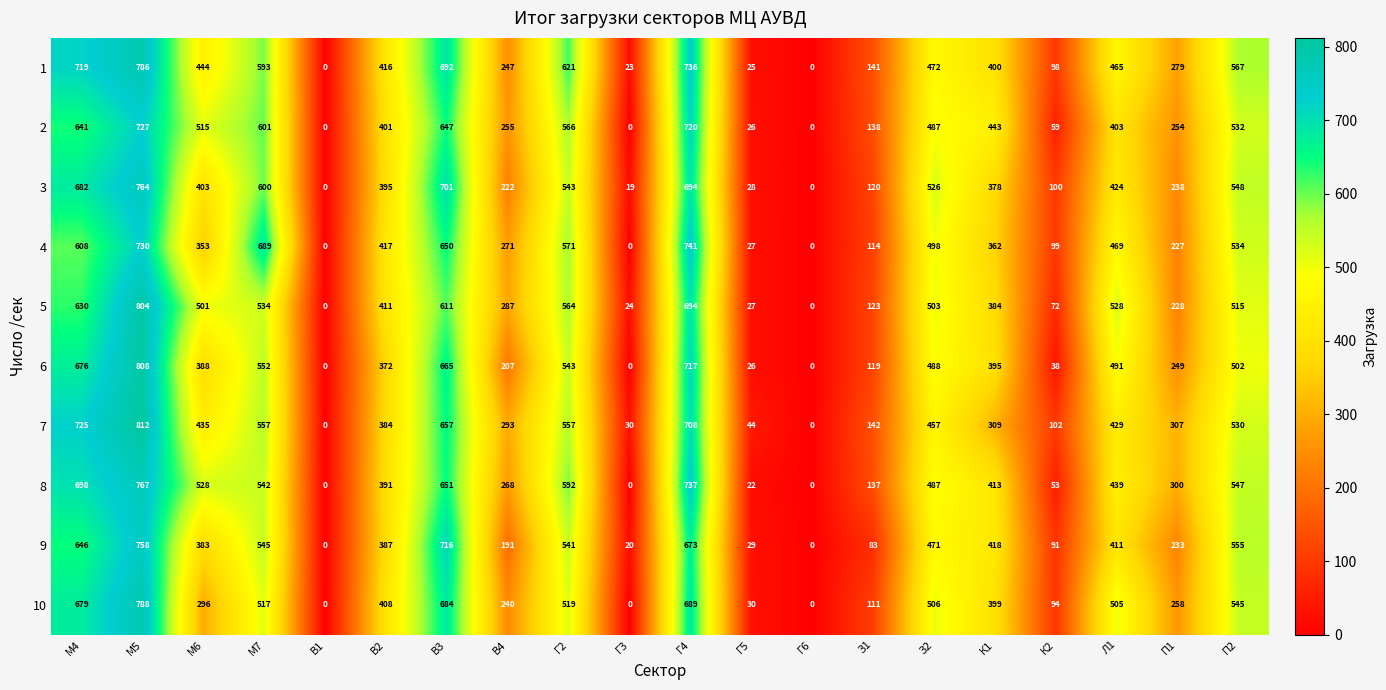

Which label corresponds to the largest value in the chart?

М5